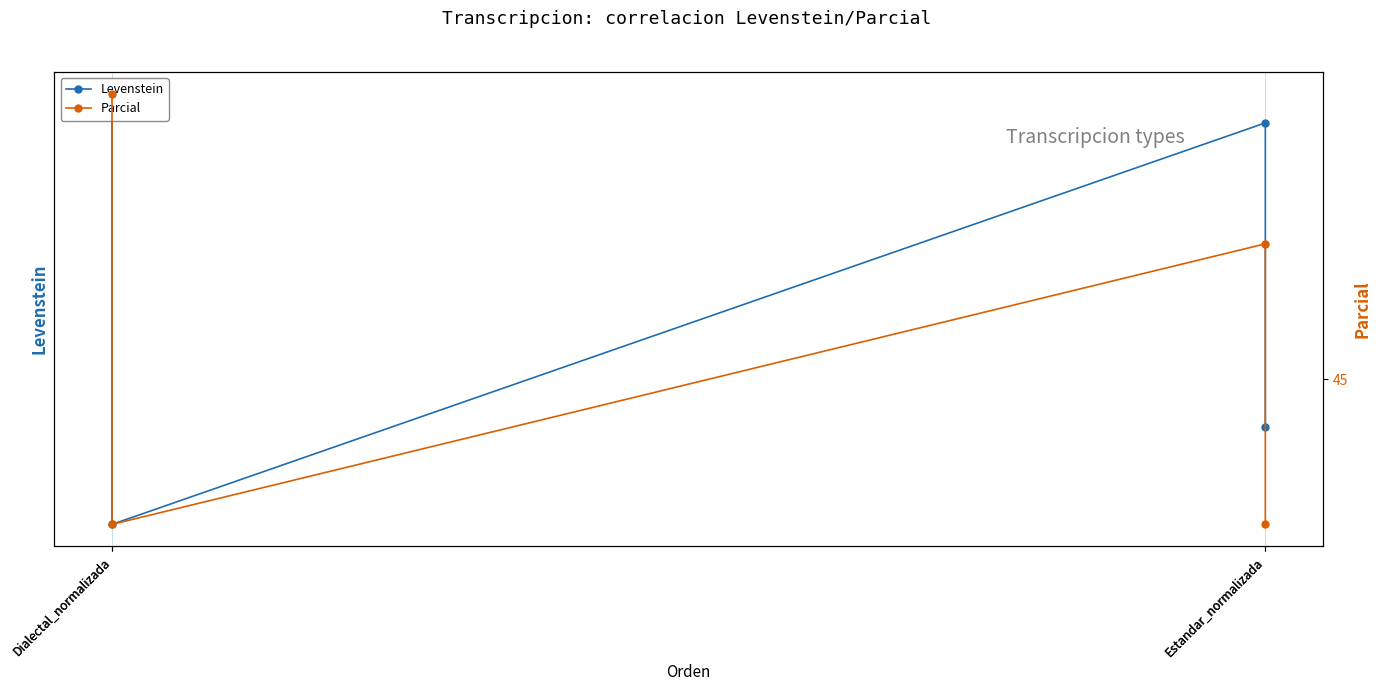

What is the average value of the Parcial series?

45.4